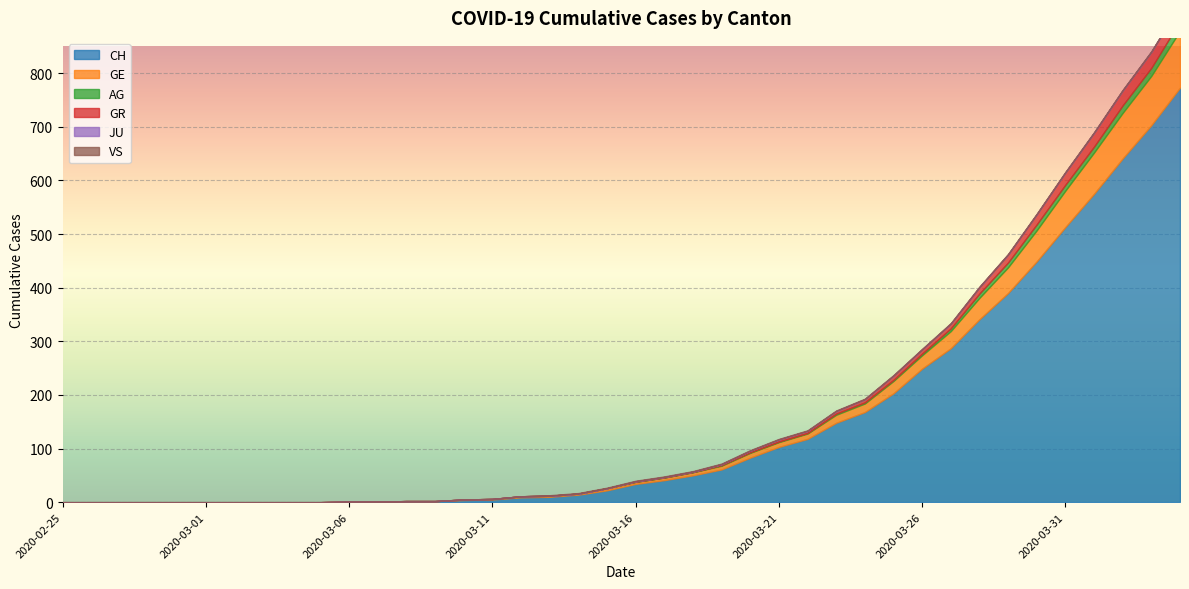

Reading left to right, extract all data points from this chart.

CH: 2020-02-25=0	2020-02-26=0	2020-02-27=0	2020-02-28=0	2020-02-29=0	2020-03-01=0	2020-03-02=0	2020-03-03=0	2020-03-04=0	2020-03-05=0	2020-03-06=1	2020-03-07=1	2020-03-08=2	2020-03-09=2	2020-03-10=4	2020-03-11=5	2020-03-12=9	2020-03-13=10	2020-03-14=14	2020-03-15=22	2020-03-16=34	2020-03-17=41	2020-03-18=50	2020-03-19=61	2020-03-20=83	2020-03-21=103	2020-03-22=118	2020-03-23=148	2020-03-24=168	2020-03-25=203	2020-03-26=249	2020-03-27=287	2020-03-28=341	2020-03-29=390	2020-03-30=449	2020-03-31=513	2020-04-01=575	2020-04-02=641	2020-04-03=703	2020-04-04=773
GE: 2020-02-25=0	2020-02-26=0	2020-02-27=0	2020-02-28=0	2020-02-29=0	2020-03-01=0	2020-03-02=0	2020-03-03=0	2020-03-04=0	2020-03-05=0	2020-03-06=0	2020-03-07=0	2020-03-08=0	2020-03-09=0	2020-03-10=1	2020-03-11=1	2020-03-12=2	2020-03-13=2	2020-03-14=2	2020-03-15=4	2020-03-16=4	2020-03-17=5	2020-03-18=6	2020-03-19=7	2020-03-20=9	2020-03-21=9	2020-03-22=10	2020-03-23=15	2020-03-24=16	2020-03-25=23	2020-03-26=25	2020-03-27=32	2020-03-28=40	2020-03-29=48	2020-03-30=58	2020-03-31=68	2020-04-01=77	2020-04-02=85	2020-04-03=92	2020-04-04=106
AG: 2020-02-25=0	2020-02-26=0	2020-02-27=0	2020-02-28=0	2020-02-29=0	2020-03-01=0	2020-03-02=0	2020-03-03=0	2020-03-04=0	2020-03-05=0	2020-03-06=0	2020-03-07=0	2020-03-08=0	2020-03-09=0	2020-03-10=0	2020-03-11=0	2020-03-12=0	2020-03-13=0	2020-03-14=0	2020-03-15=0	2020-03-16=0	2020-03-17=0	2020-03-18=0	2020-03-19=1	2020-03-20=1	2020-03-21=1	2020-03-22=1	2020-03-23=2	2020-03-24=2	2020-03-25=2	2020-03-26=3	2020-03-27=5	2020-03-28=8	2020-03-29=9	2020-03-30=11	2020-03-31=11	2020-04-01=11	2020-04-02=14	2020-04-03=15	2020-04-04=18
GR: 2020-02-25=0	2020-02-26=0	2020-02-27=0	2020-02-28=0	2020-02-29=0	2020-03-01=0	2020-03-02=0	2020-03-03=0	2020-03-04=0	2020-03-05=0	2020-03-06=0	2020-03-07=0	2020-03-08=0	2020-03-09=0	2020-03-10=0	2020-03-11=0	2020-03-12=0	2020-03-13=0	2020-03-14=0	2020-03-15=0	2020-03-16=1	2020-03-17=1	2020-03-18=1	2020-03-19=2	2020-03-20=3	2020-03-21=4	2020-03-22=4	2020-03-23=5	2020-03-24=6	2020-03-25=8	2020-03-26=8	2020-03-27=9	2020-03-28=12	2020-03-29=15	2020-03-30=19	2020-03-31=23	2020-04-01=26	2020-04-02=28	2020-04-03=30	2020-04-04=30
JU: 2020-02-25=0	2020-02-26=0	2020-02-27=0	2020-02-28=0	2020-02-29=0	2020-03-01=0	2020-03-02=0	2020-03-03=0	2020-03-04=0	2020-03-05=0	2020-03-06=0	2020-03-07=0	2020-03-08=0	2020-03-09=0	2020-03-10=0	2020-03-11=0	2020-03-12=0	2020-03-13=0	2020-03-14=0	2020-03-15=0	2020-03-16=0	2020-03-17=0	2020-03-18=0	2020-03-19=0	2020-03-20=0	2020-03-21=0	2020-03-22=0	2020-03-23=0	2020-03-24=0	2020-03-25=0	2020-03-26=0	2020-03-27=0	2020-03-28=0	2020-03-29=0	2020-03-30=0	2020-03-31=0	2020-04-01=0	2020-04-02=0	2020-04-03=0	2020-04-04=0
VS: 2020-02-25=0	2020-02-26=0	2020-02-27=0	2020-02-28=0	2020-02-29=0	2020-03-01=0	2020-03-02=0	2020-03-03=0	2020-03-04=0	2020-03-05=0	2020-03-06=0	2020-03-07=0	2020-03-08=0	2020-03-09=0	2020-03-10=0	2020-03-11=0	2020-03-12=0	2020-03-13=1	2020-03-14=1	2020-03-15=1	2020-03-16=1	2020-03-17=1	2020-03-18=1	2020-03-19=1	2020-03-20=1	2020-03-21=1	2020-03-22=1	2020-03-23=1	2020-03-24=1	2020-03-25=1	2020-03-26=1	2020-03-27=1	2020-03-28=1	2020-03-29=1	2020-03-30=1	2020-03-31=1	2020-04-01=1	2020-04-02=1	2020-04-03=1	2020-04-04=1